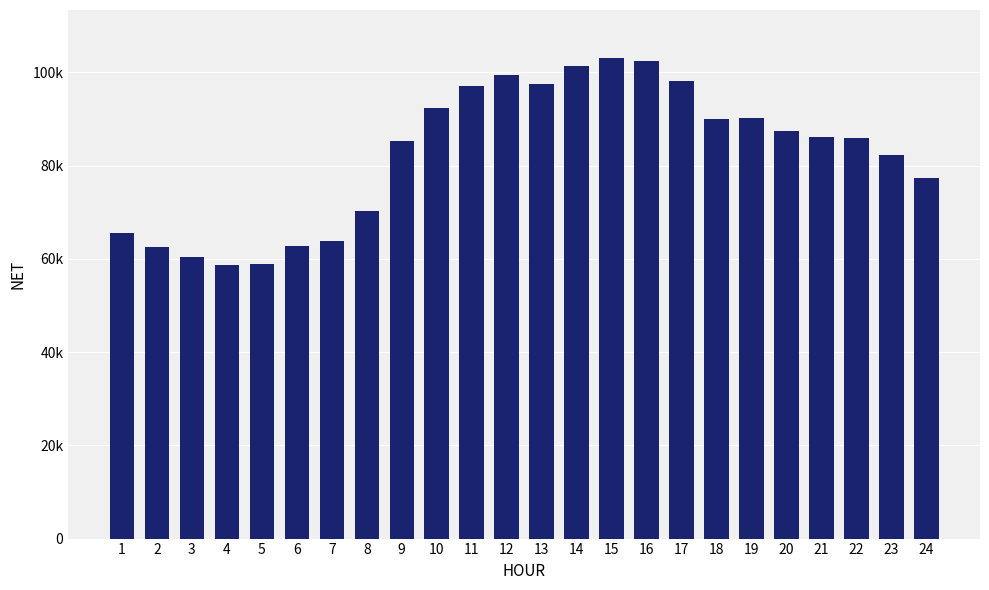

What is the greatest value displayed?

103092.1